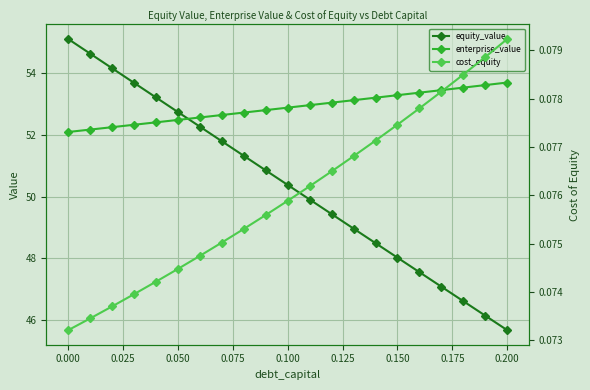

What is the maximum value shown in the chart?

55.1